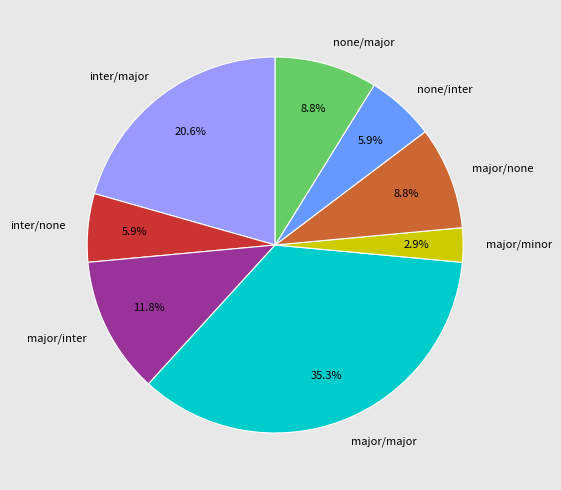

What percentage is NOT represented by major/minor?

97.1%